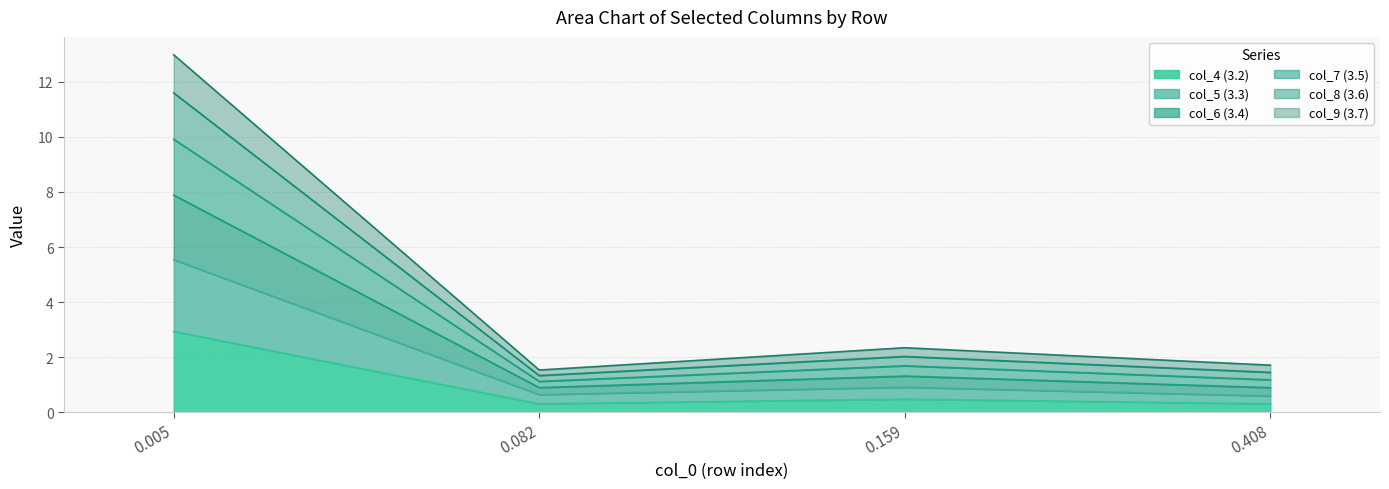

Count the col_4 (3.2) values in the range 0 to 2.

3